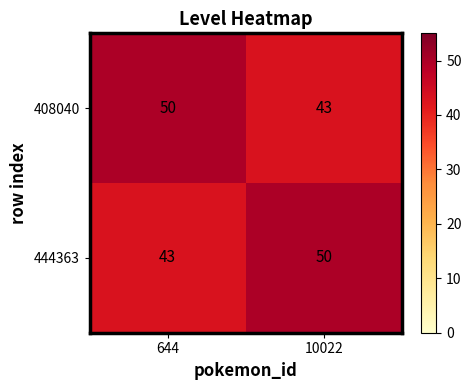

True or false: 444363 has a value of 17 at 644.

False